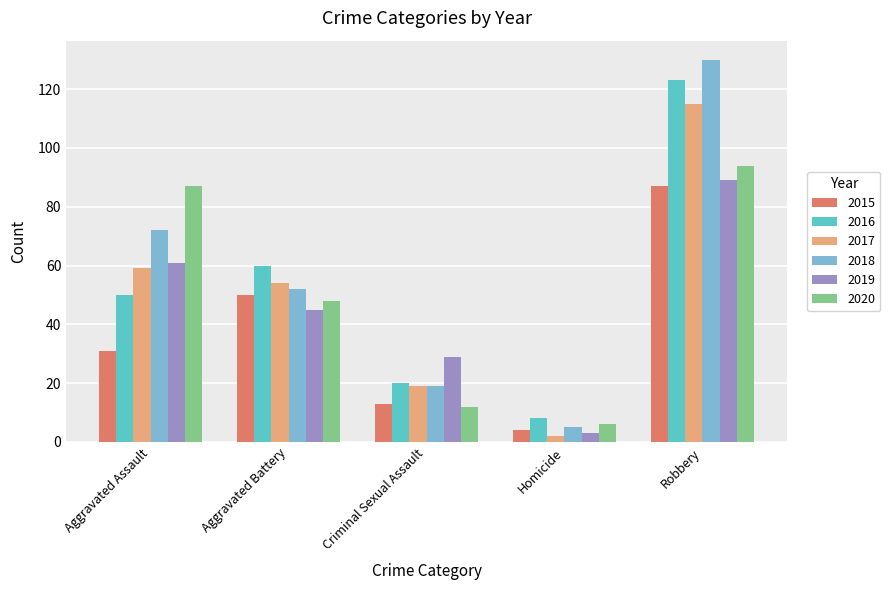

Are the bars grouped side by side (vs. stacked)?

Yes